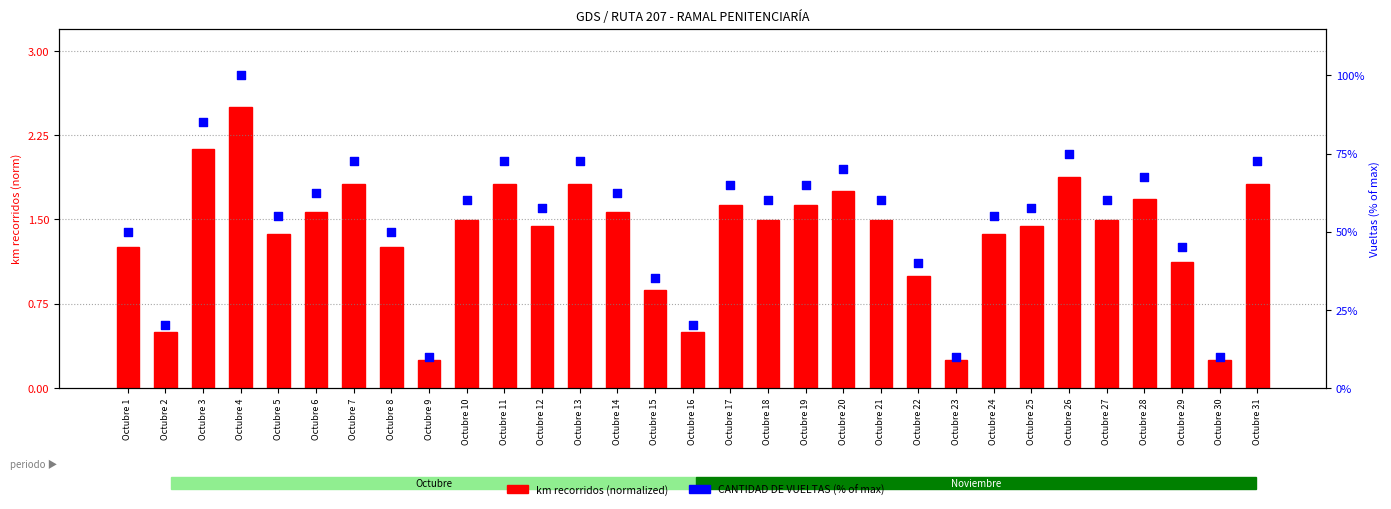

Is the value of CANTIDAD DE VUELTAS (% of max) at Octubre 20 greater than the value of km recorridos (normalized) at Octubre 11?

Yes